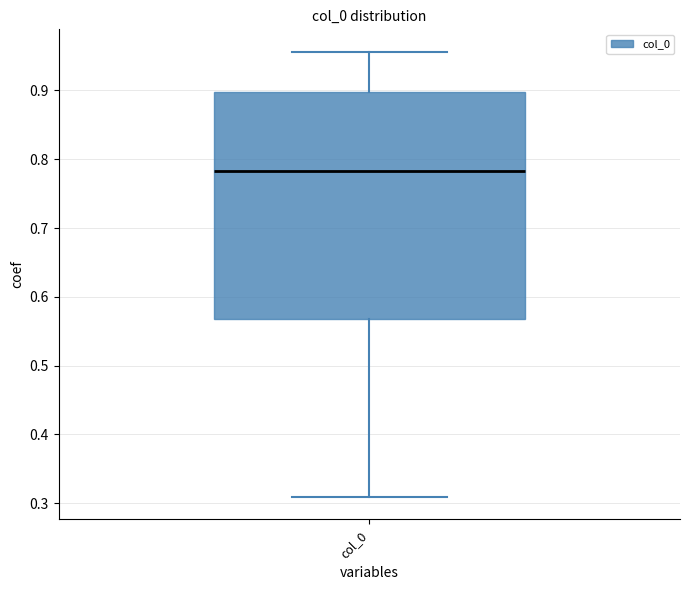

Transcribe this box plot: give where the median line is, the range the box spans, and where the two whiskers end, as read against the y-axis. The values are not printed on the chart, so give them approximately, as read against the axis.

median 0.78, box 0.57 to 0.90, whiskers 0.31 to 0.96